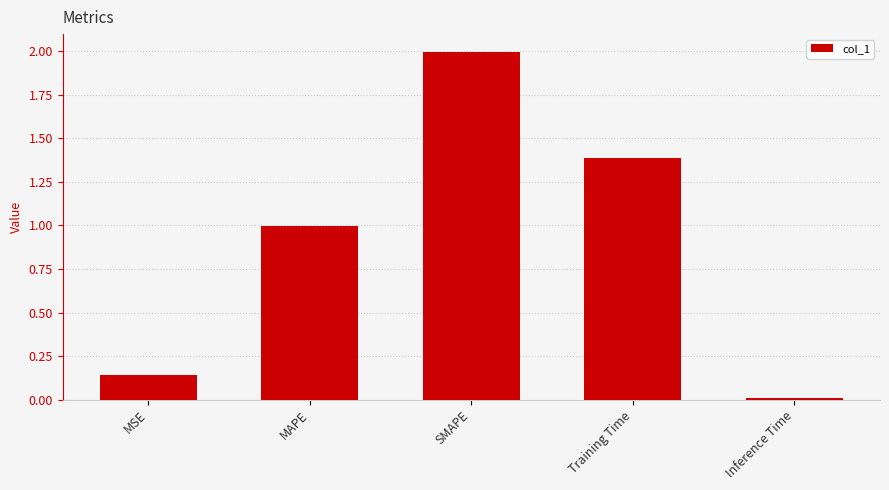

How many bars are there in total?

5